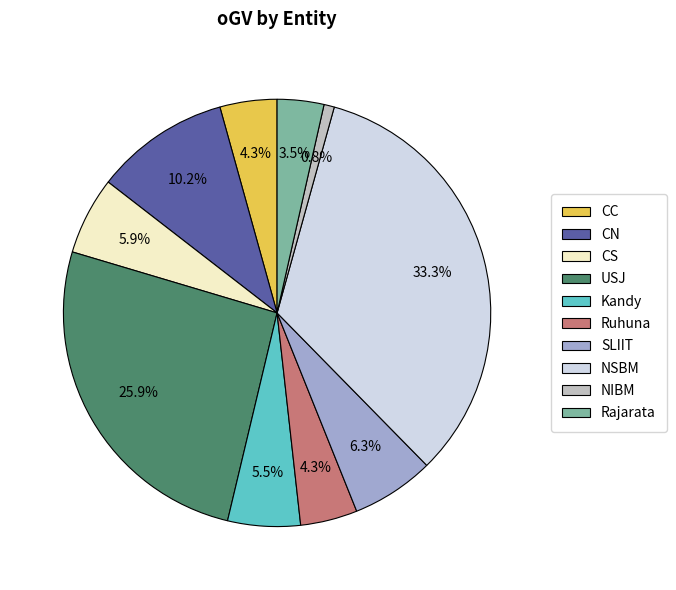

Do SLIIT and NSBM together represent more than half of the pie?

No